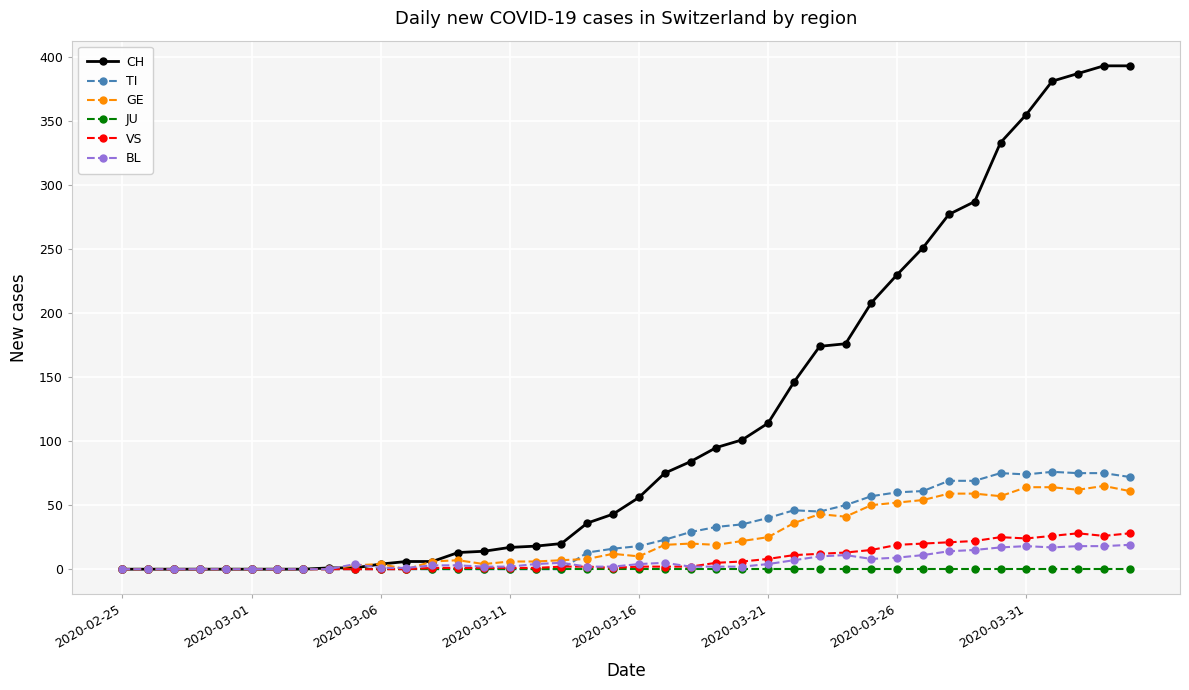

Which series has the largest total across all categories?

CH